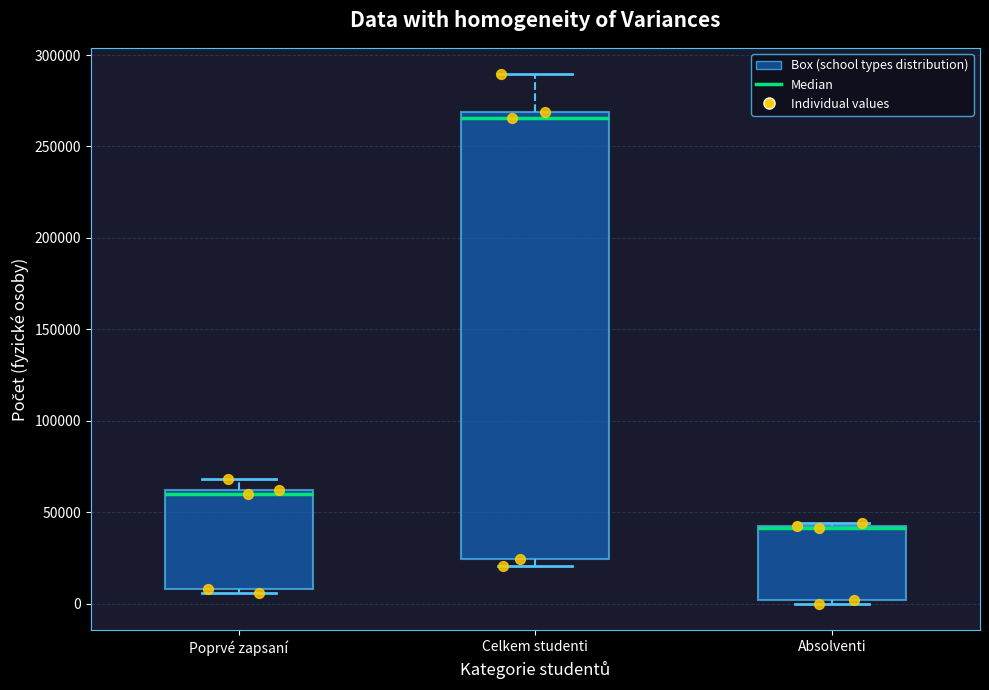

Reading left to right, transcribe this box plot: for each box, give where its median line is, the range the box spans, and where its two whiskers end, as read against the y-axis. The values are not printed on the chart, so give them approximately, as read against the axis.

Poprvé zapsaní: median 60000 (just below the box's upper edge), box 10000 to 60000, whiskers 5000 to 70000
Celkem studenti: median 265000, box 25000 to 270000, whiskers 20000 to 290000
Absolventi: median 40000 (drawn on the box's upper edge), box 0 to 40000, whiskers 0 (just below the box's lower edge) to 45000